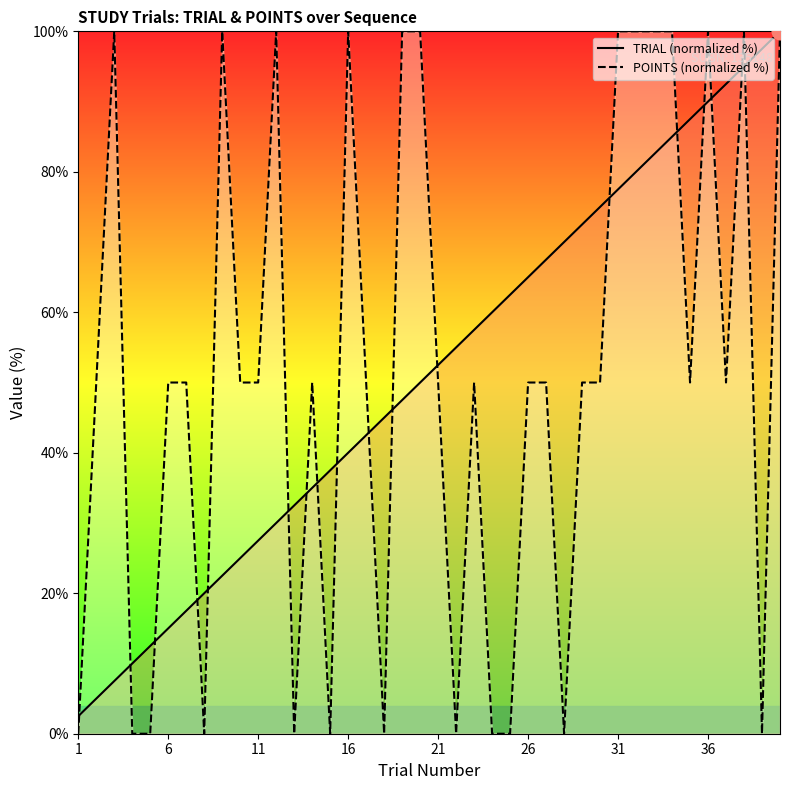

Is it true that TRIAL (normalized %) equals 52.5 at 21?

True